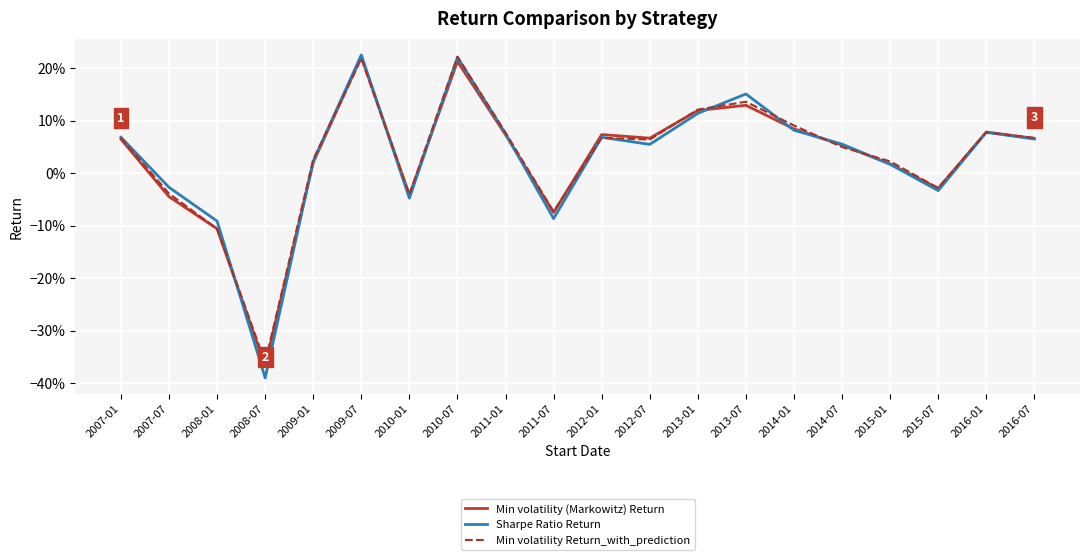

Is this an area chart (filled region under the line)?

No